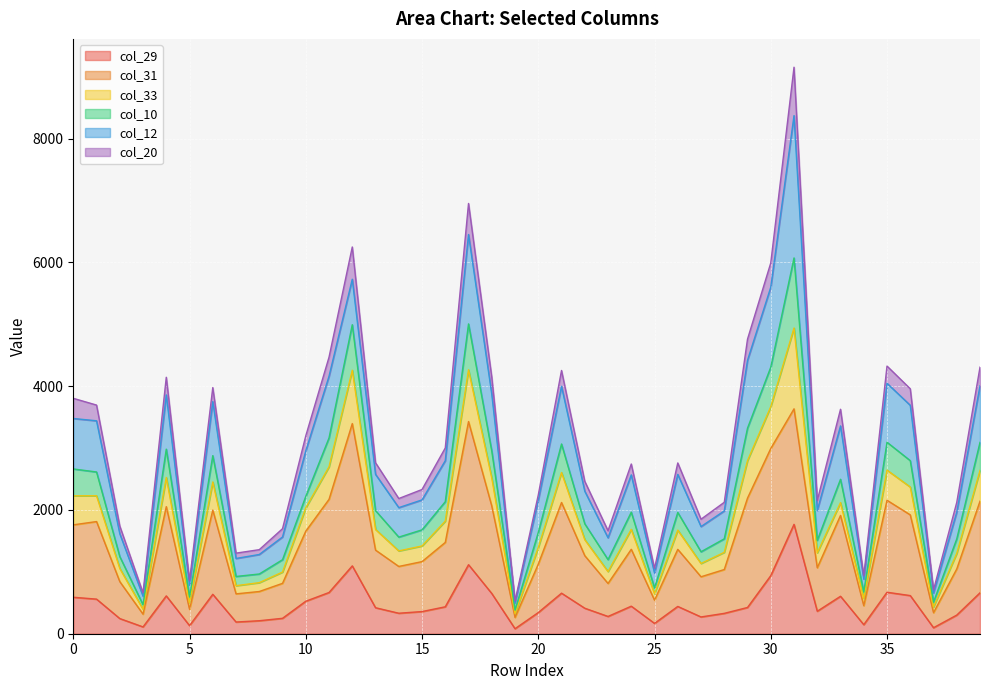

What are all the series names shown in the legend?

col_29, col_31, col_33, col_10, col_12, col_20